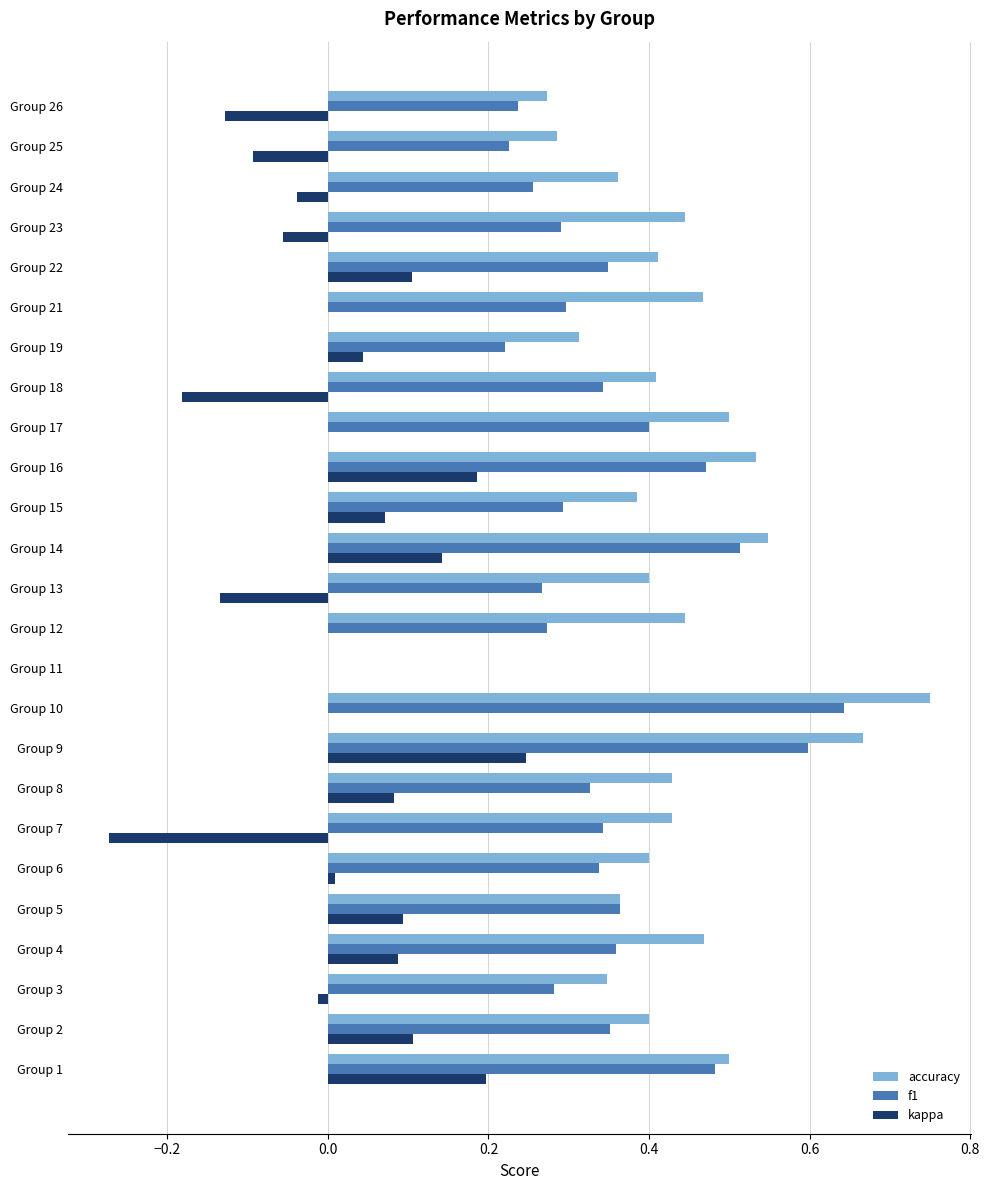

How many values in accuracy are above zero?

24